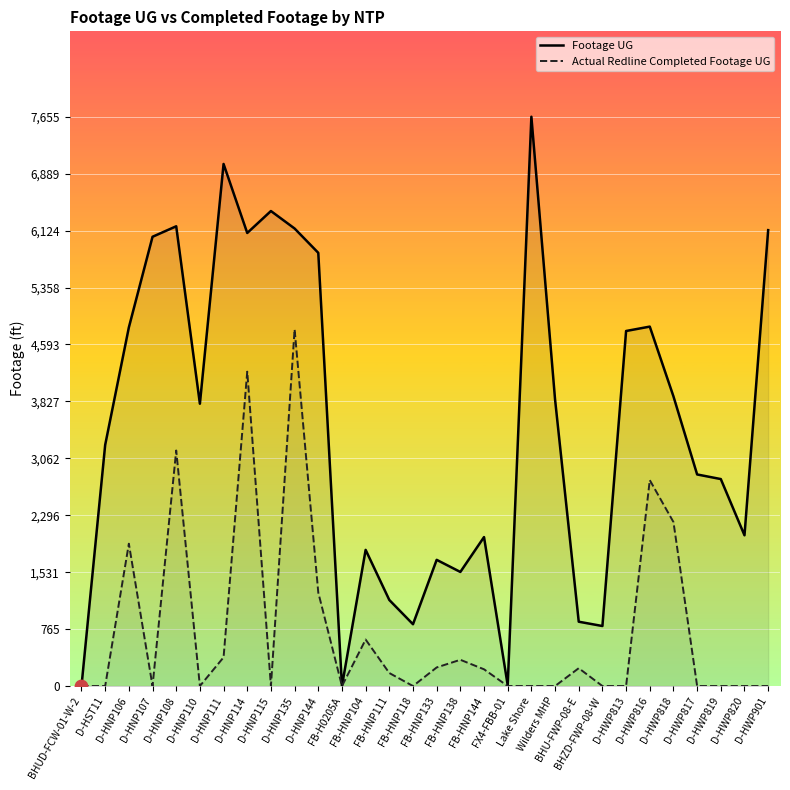

At which category is the sum across all series the highest?

D-HNP135